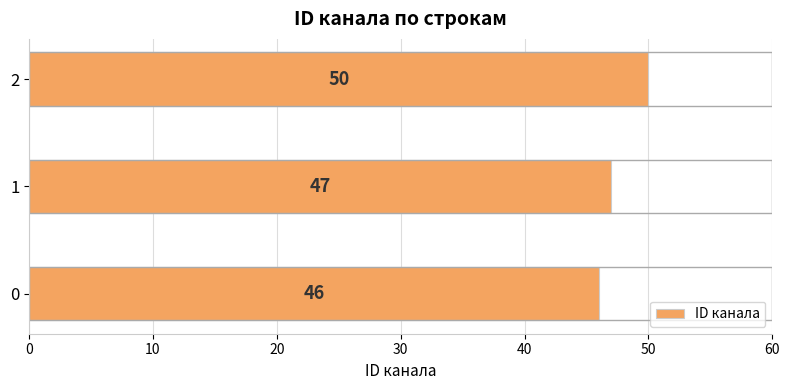

Reading top to bottom, what are all the values shown in this chart?

50	47	46